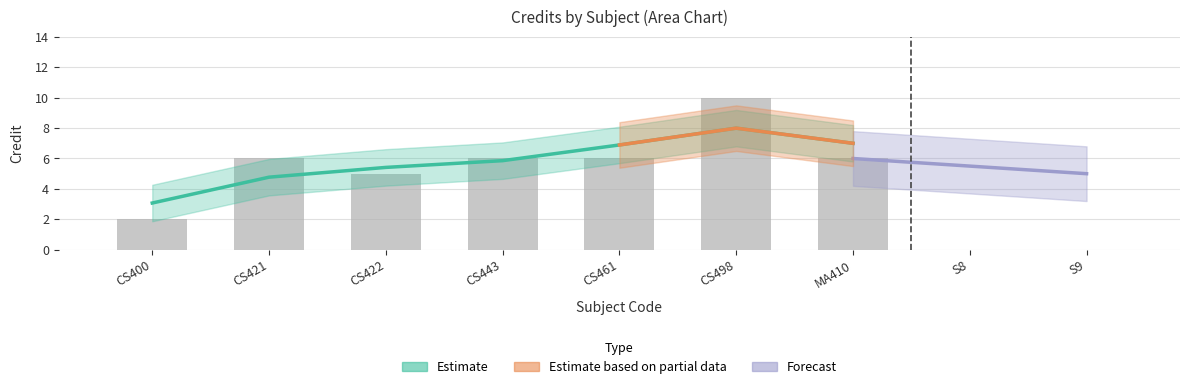

What is the value of the 1st bar from the left?

2